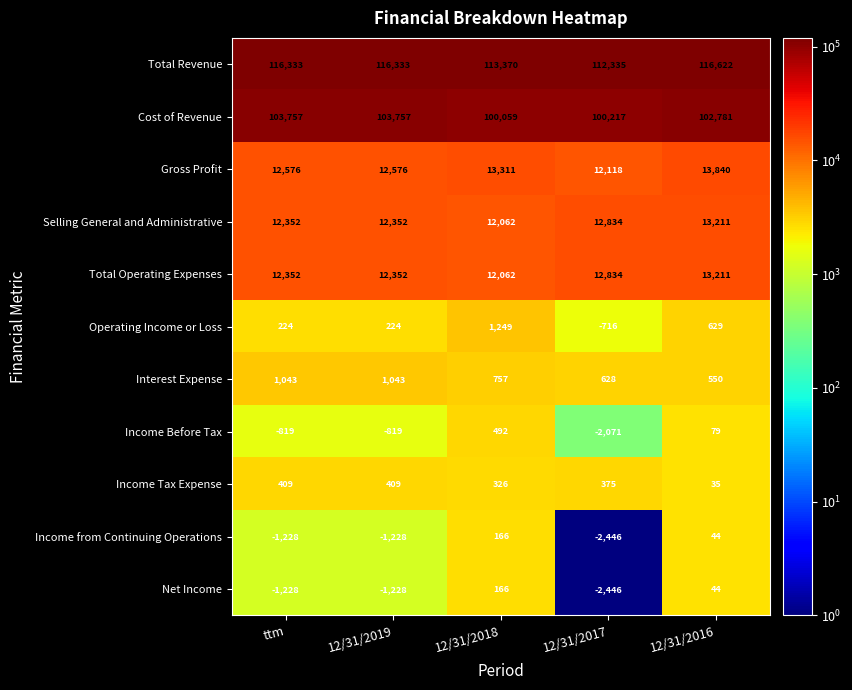

What is the sum of all Gross Profit values?

64421